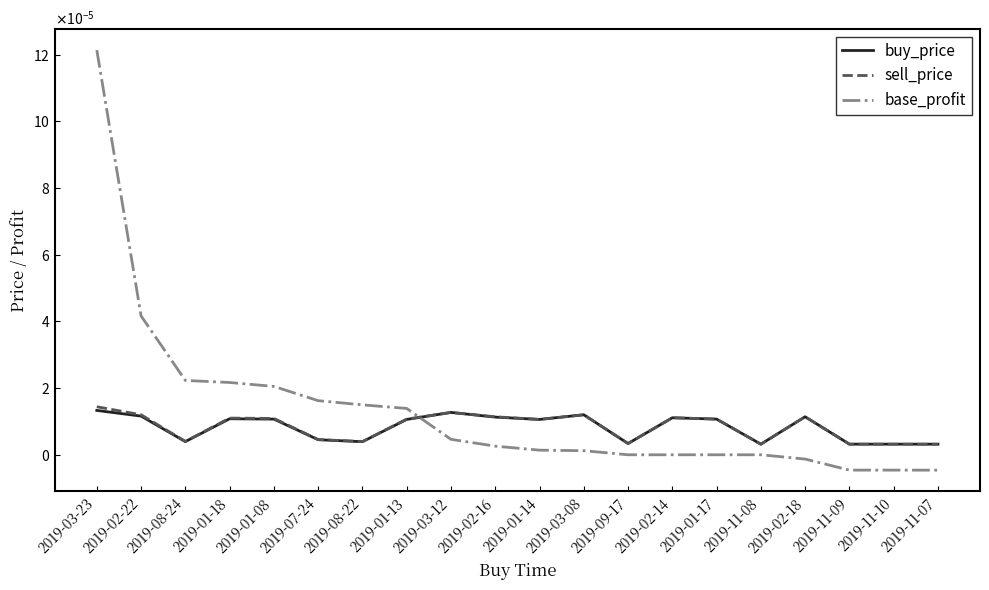

Does the chart display data point markers on the line(s)?

No